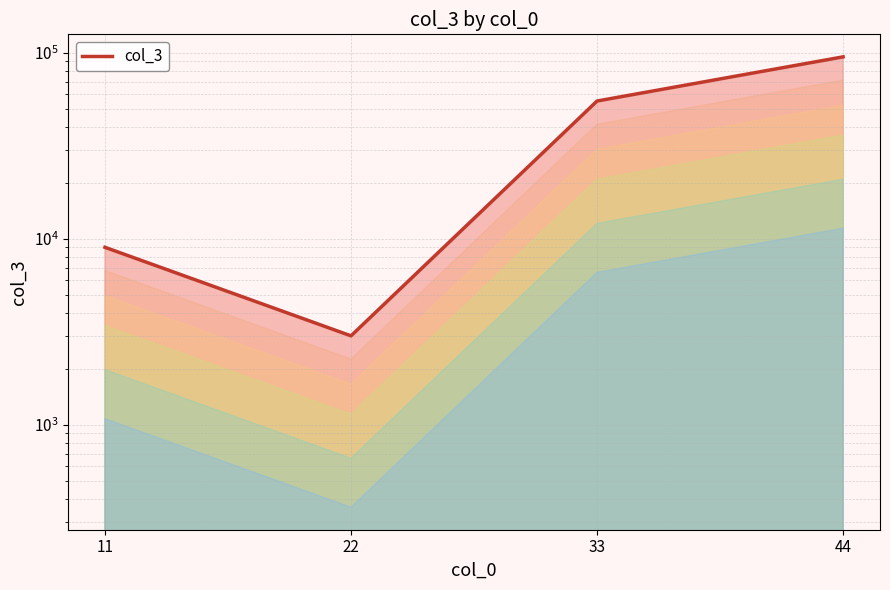

Reading left to right, what are all the values shown in this chart?

11=9000	22=3010	33=55000	44=94999